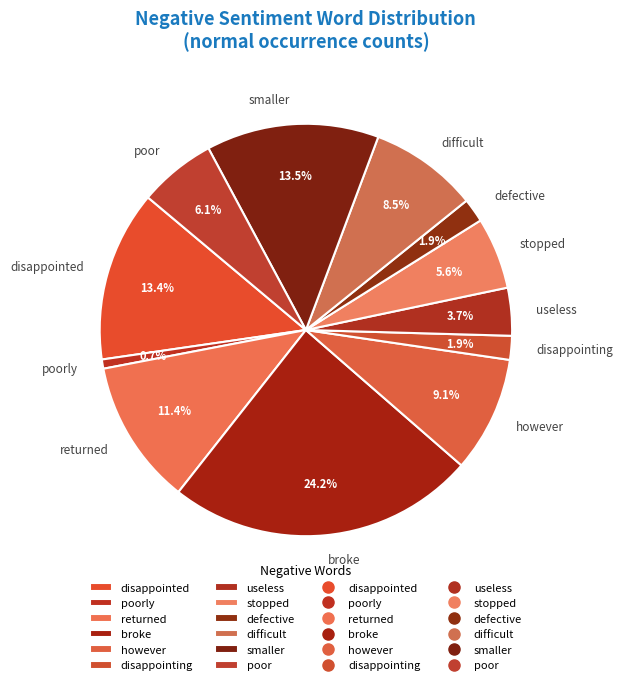

Do useless and however together represent more than half of the pie?

No